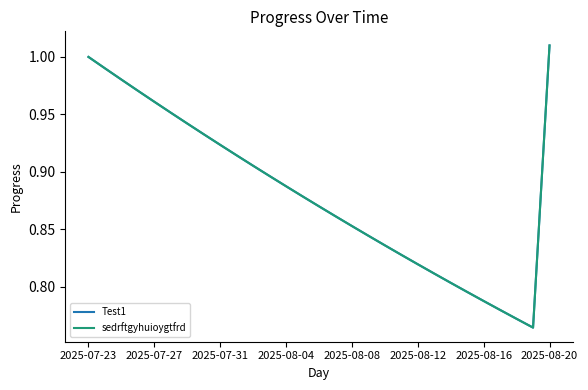

Does the chart display data point markers on the line(s)?

No